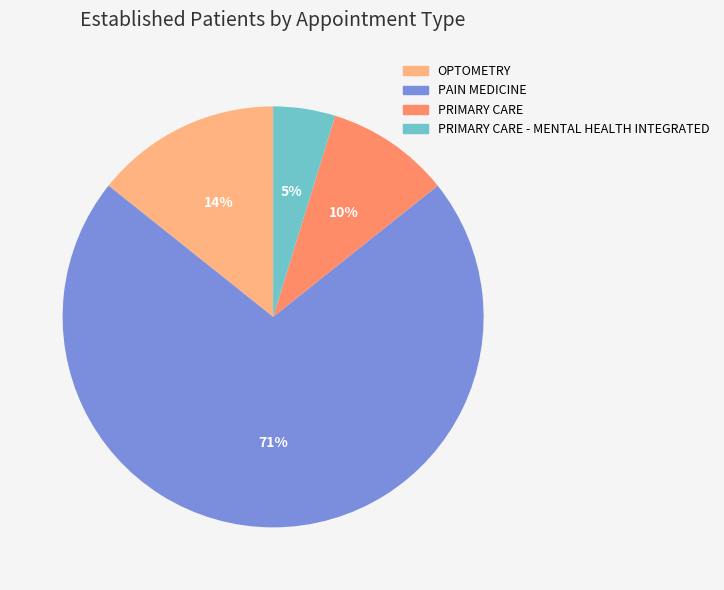

What is the smallest slice in the pie chart?

PRIMARY CARE - MENTAL HEALTH INTEGRATED